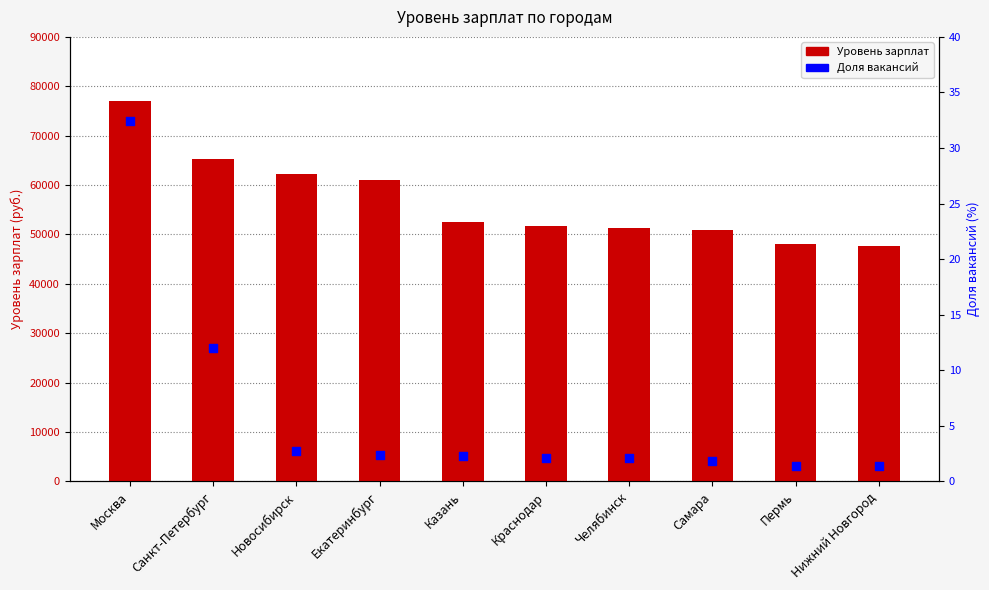

Which series has the largest Y range (max minus min)?

Уровень зарплат